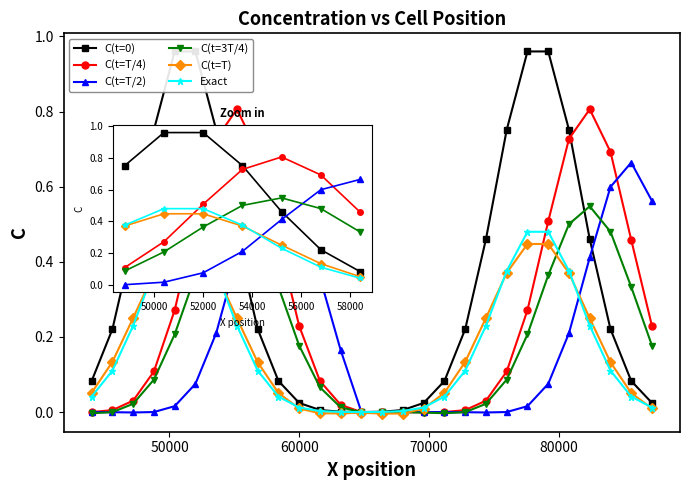

True or false: C(t=0) and C(t=T/2) cross at least once.

True